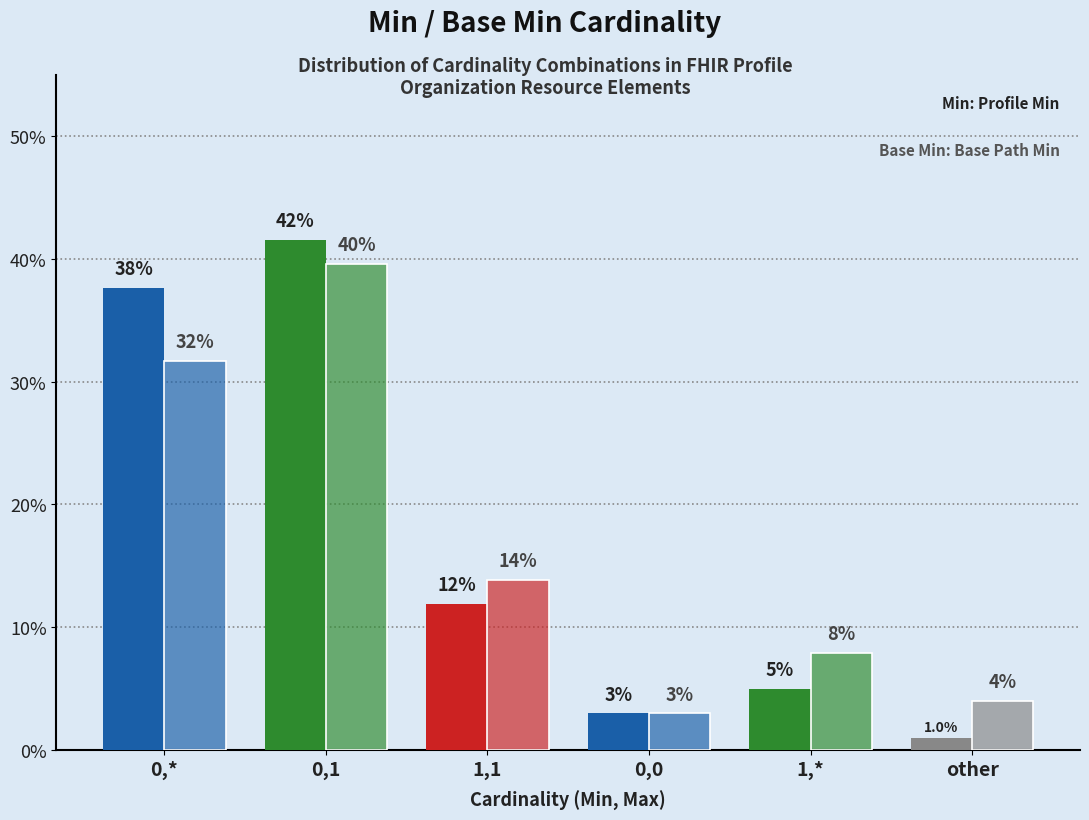

Is it true that Base Min Cardinality equals 3.0 at 0,0?

True